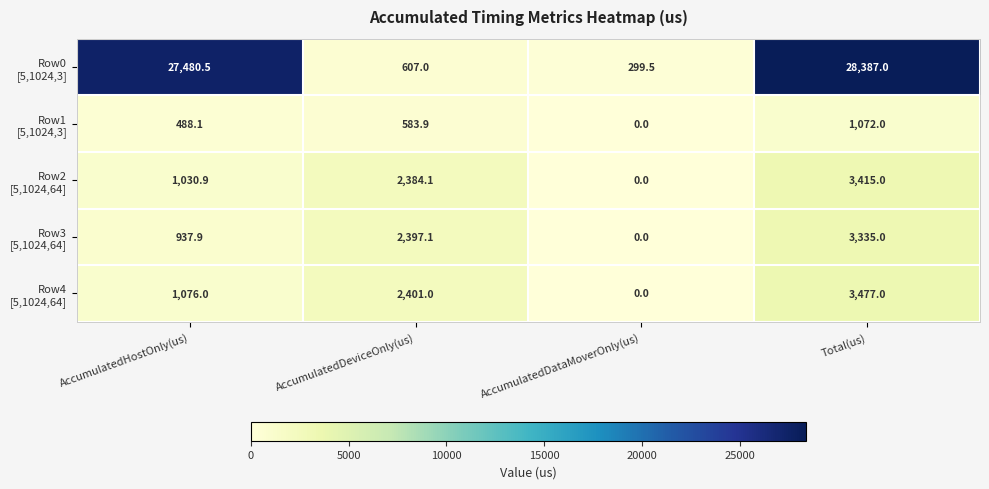

At which category is the sum across all series the highest?

Total(us)